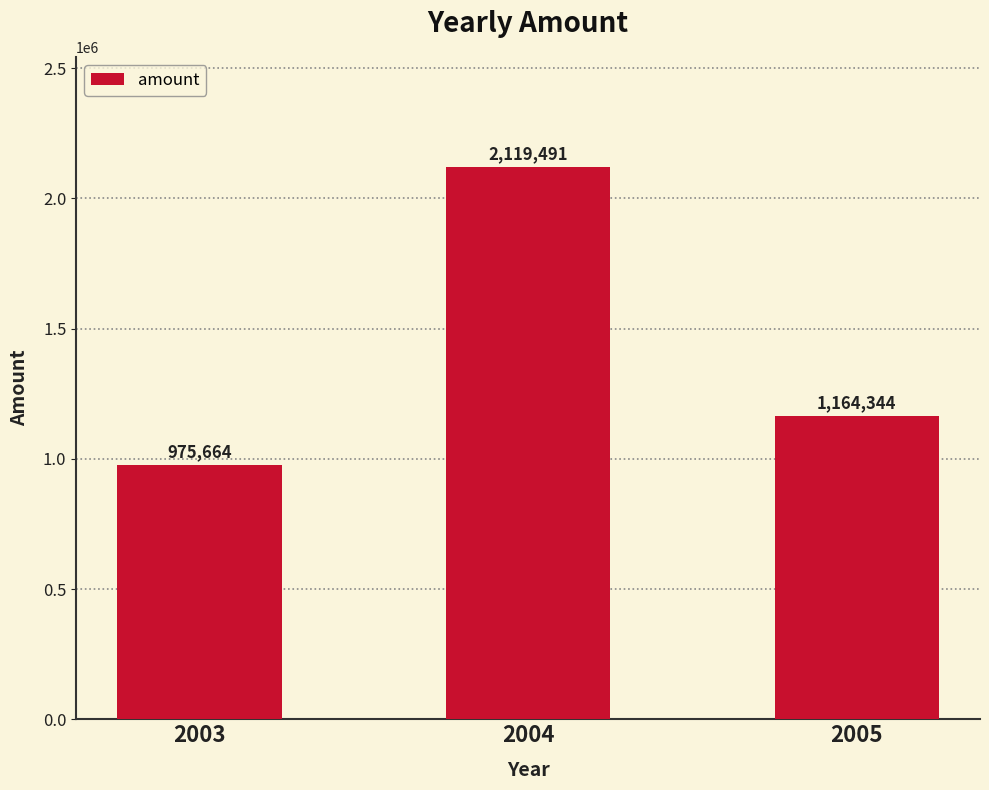

What is the value of the 2nd bar from the left?

2119490.8